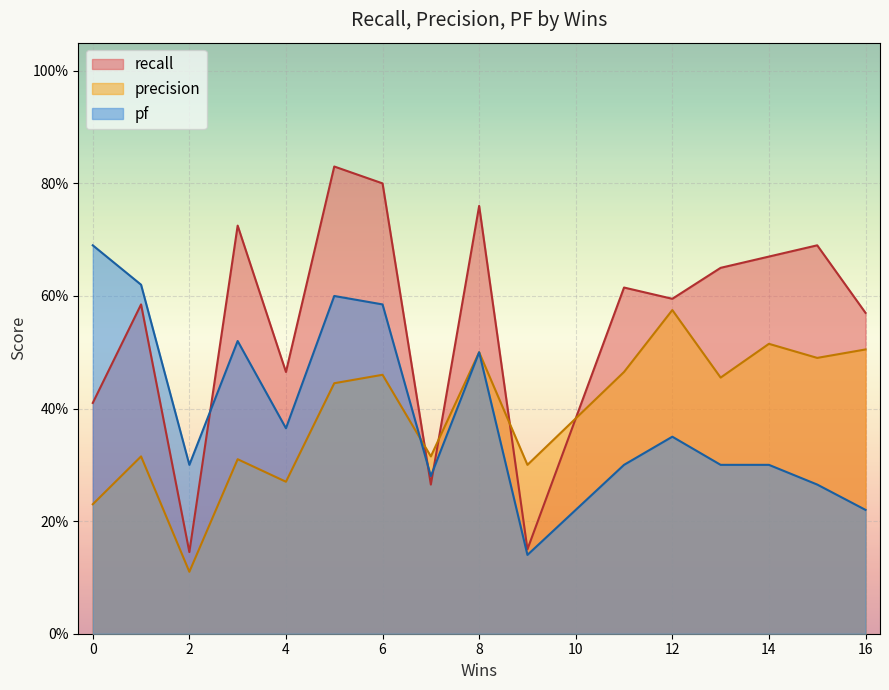

The value of precision at 13 is 0.8. True or false?

False